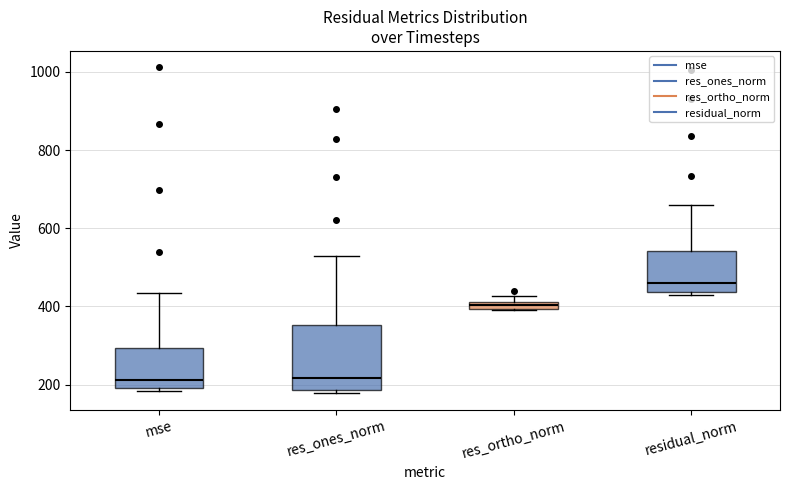

Where is the upper edge of the box for mse on the y-axis? The values are not printed on the chart, so give them approximately, as read against the axis.

300